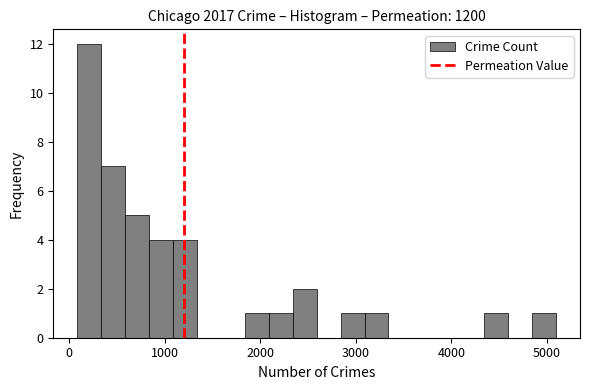

Read against the x-axis, roughly where is the centre of the tallest bar?

200